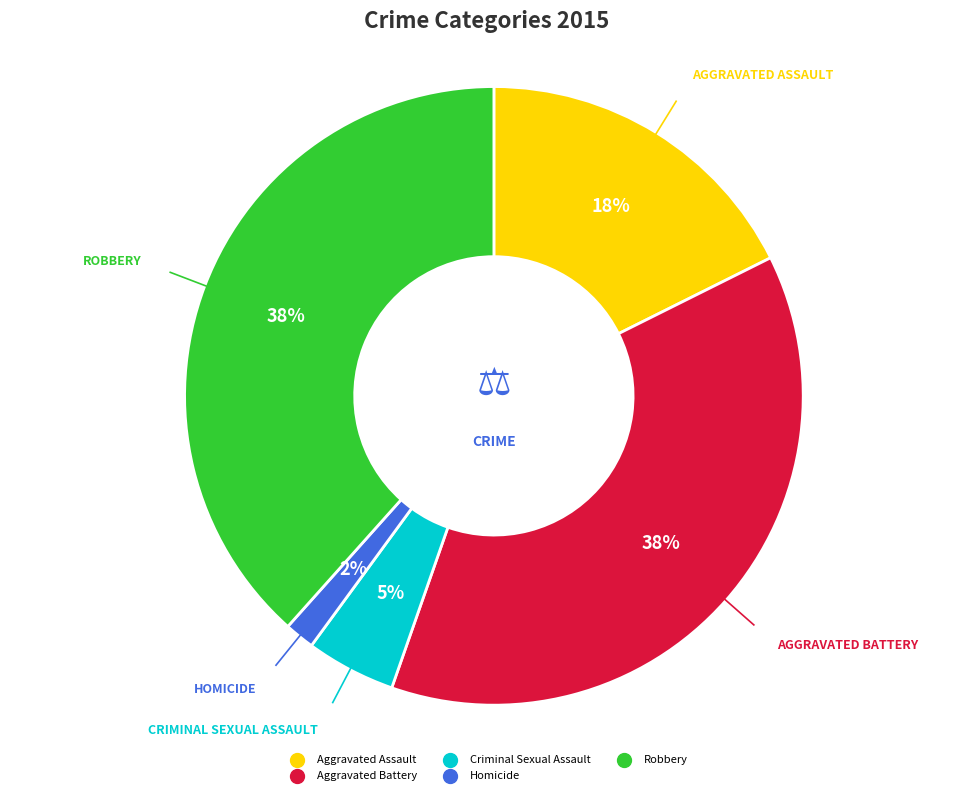

What is the smallest slice in the pie chart?

Homicide